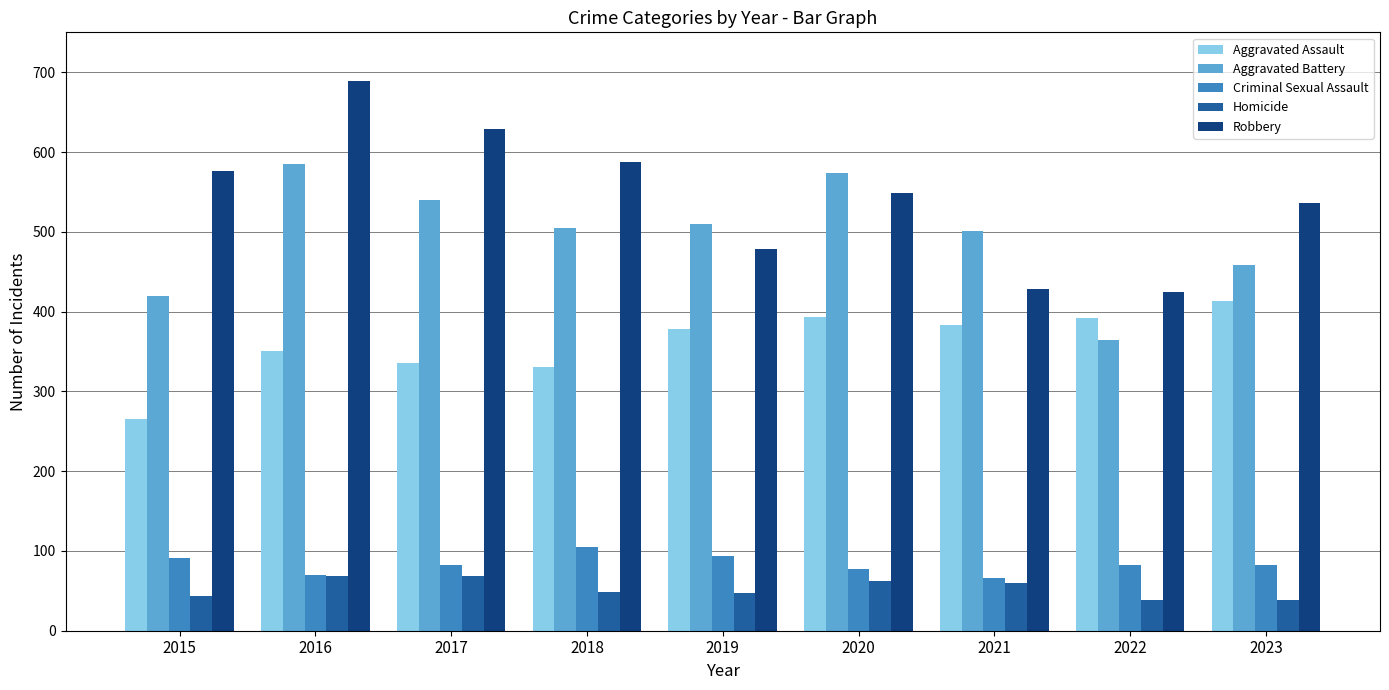

Between 2019 and 2021, which series saw the biggest shift?

Robbery